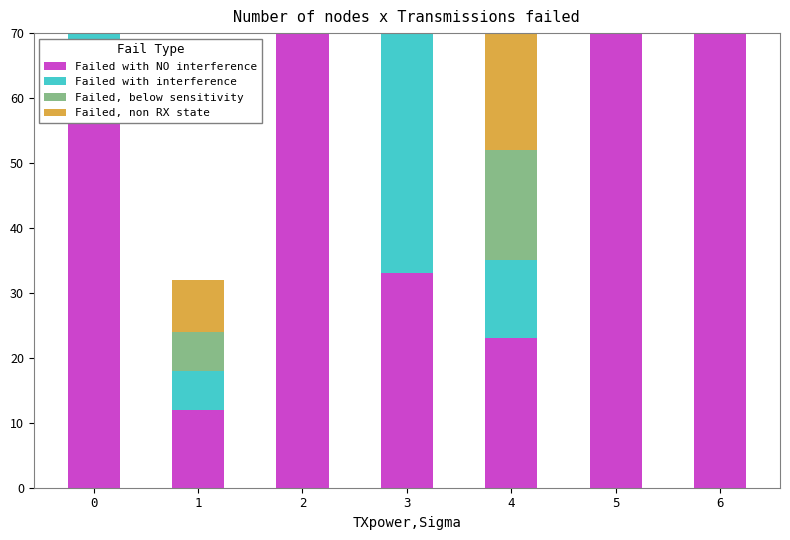

Between 4 and 6, which series saw the biggest shift?

Failed with NO interference